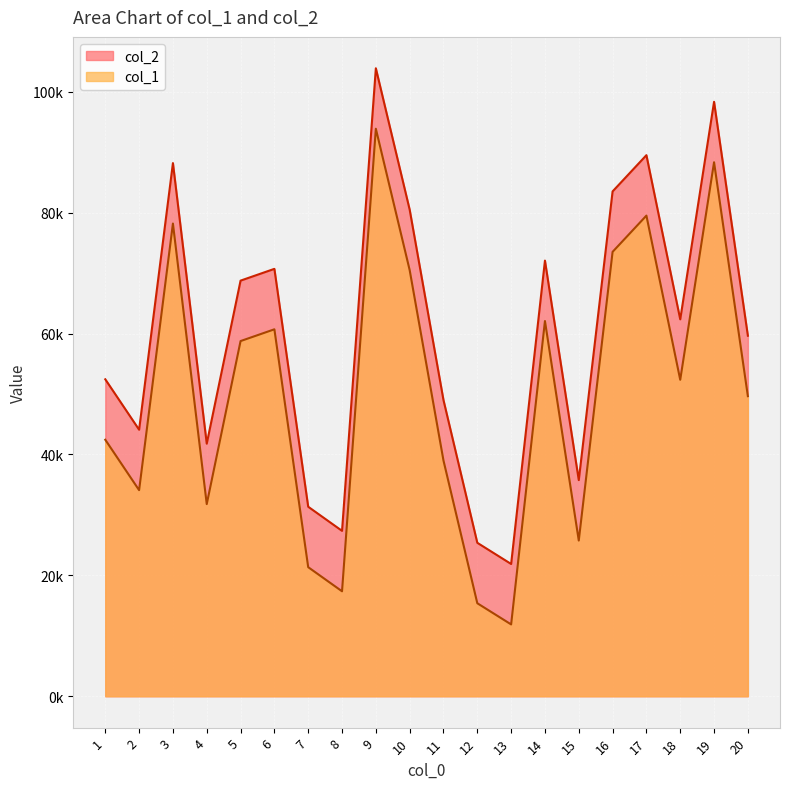

True or false: col_2 and col_1 cross at least once.

False